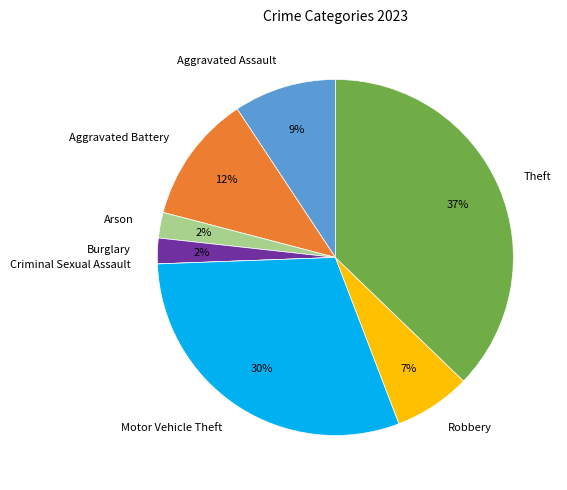

Which category has the biggest portion of the pie?

Theft